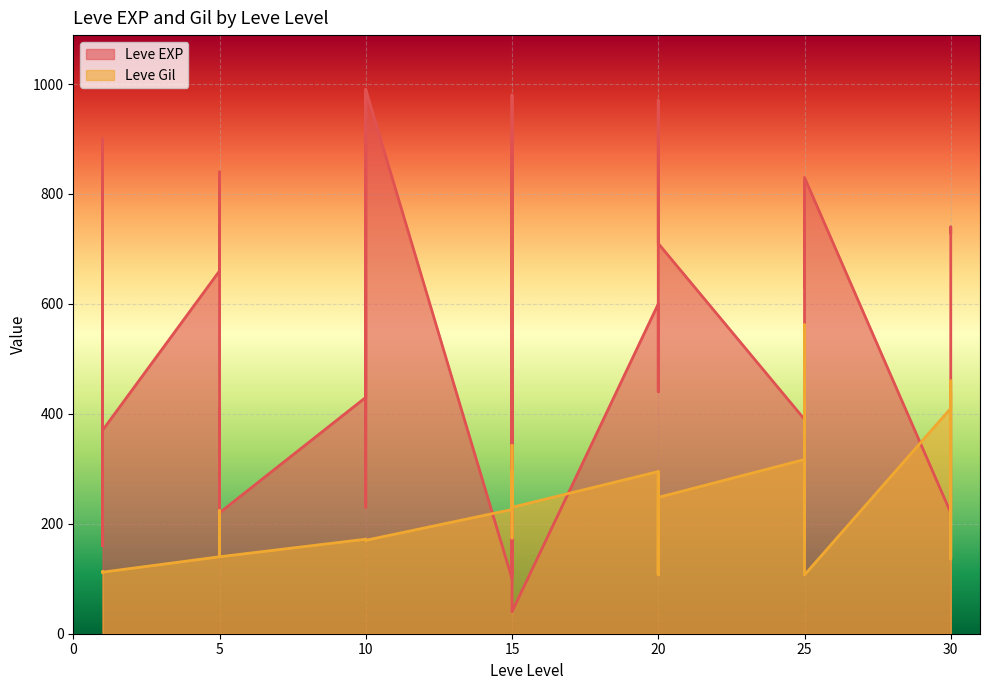

List the series in order of their overall mean, lowest first.

Leve Gil, Leve EXP